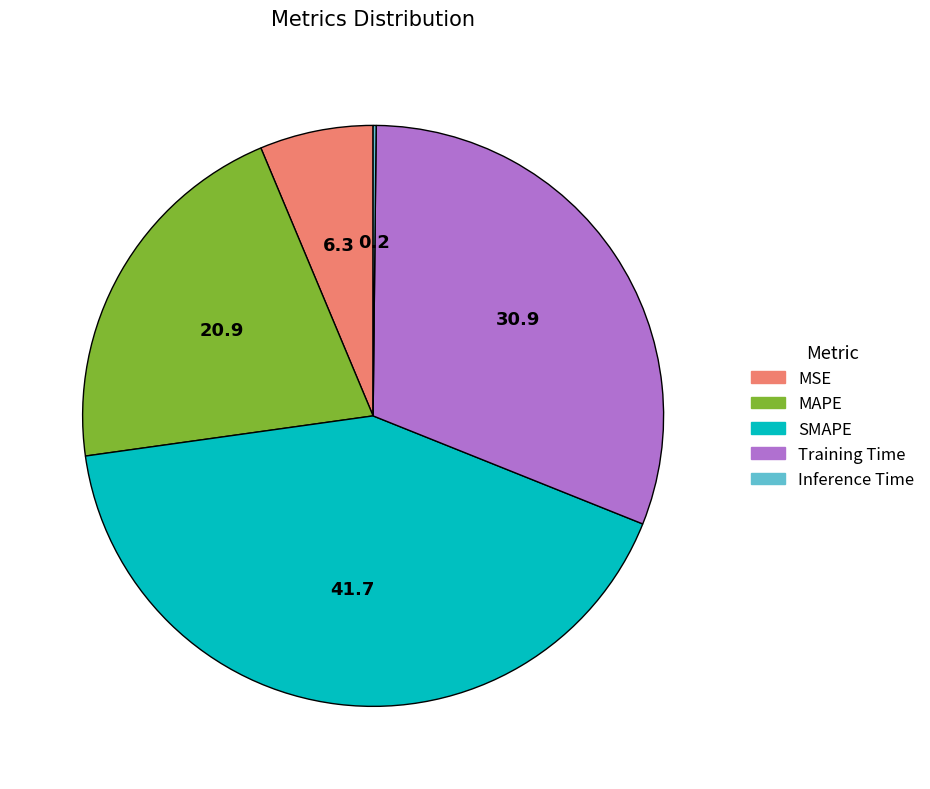

Between MAPE and MSE, which is larger?

MAPE